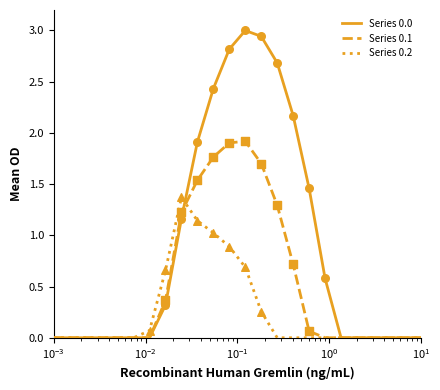

Which series has the widest spread of values?

Series 0.0